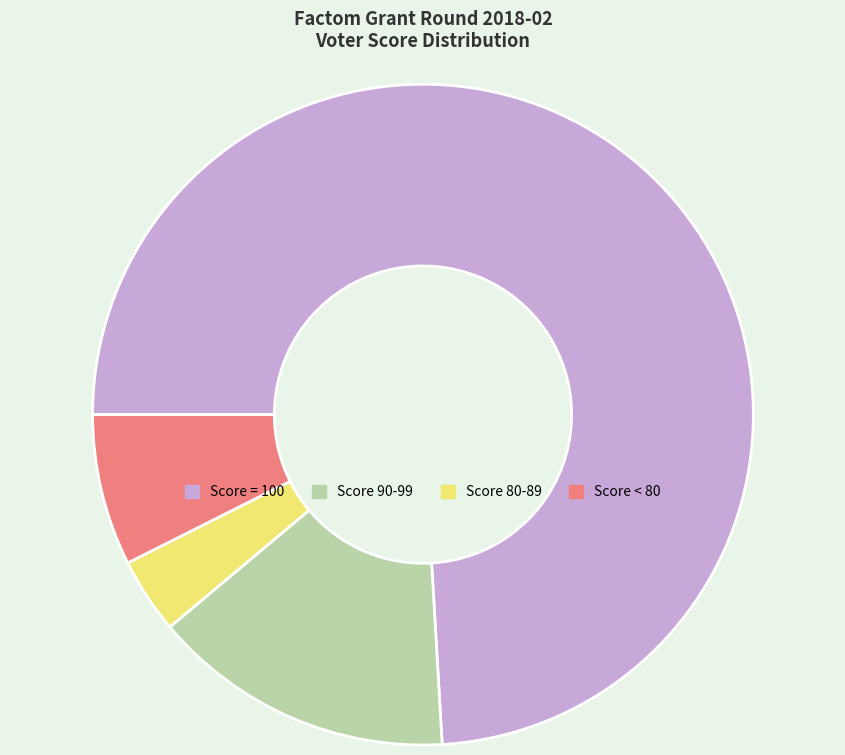

Does any single category account for the majority?

Yes